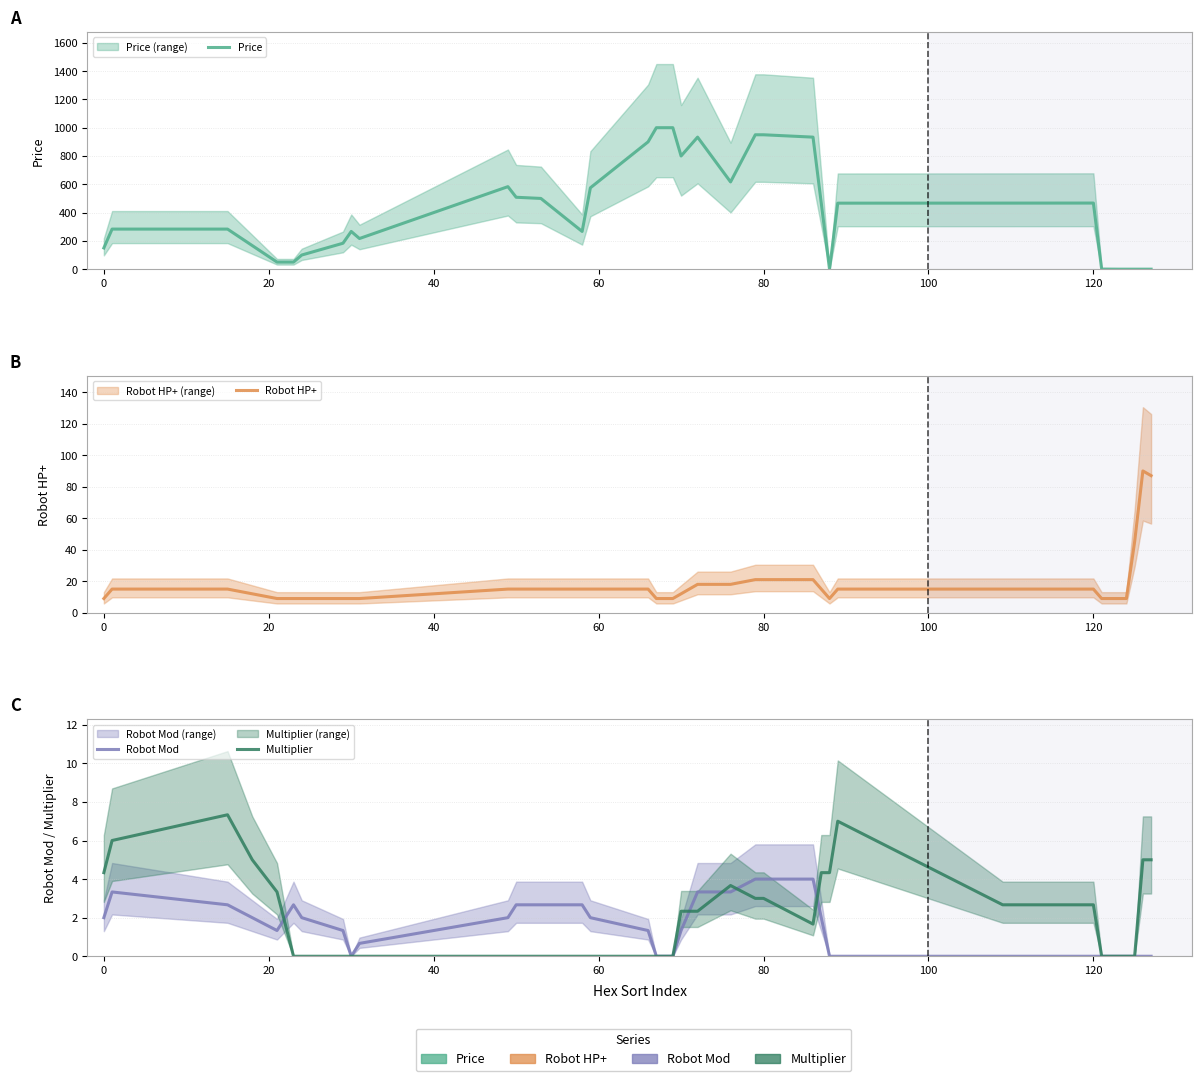

How many categories are shown in the chart?

37